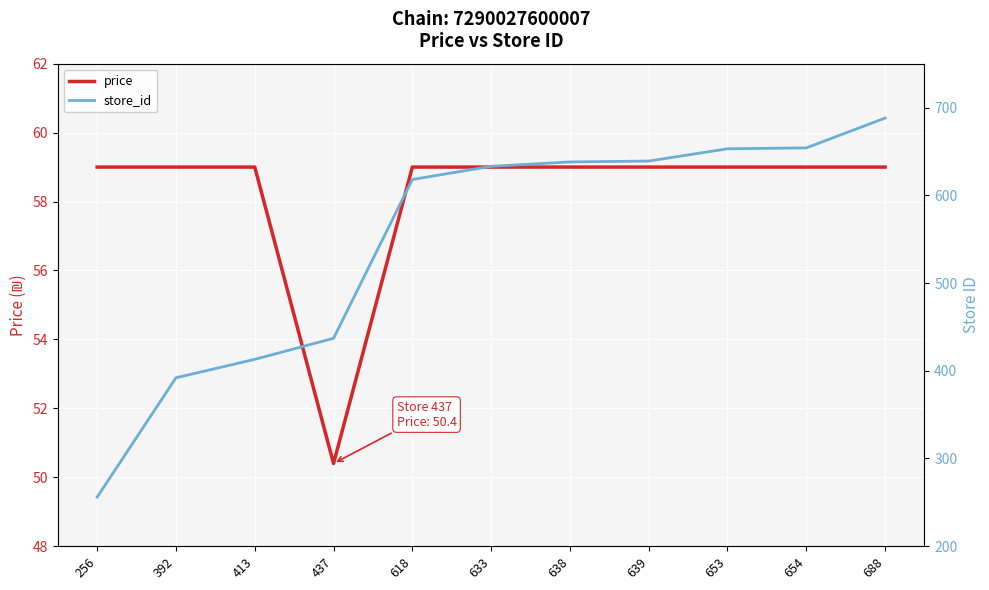

Reading right to left, list all the values displayed in this chart.

price: 59.0	59.0	59.0	59.0	59.0	59.0	59.0	50.4	59.0	59.0	59.0
store_id: 688.0	654.0	653.0	639.0	638.0	633.0	618.0	437.0	413.0	392.0	256.0